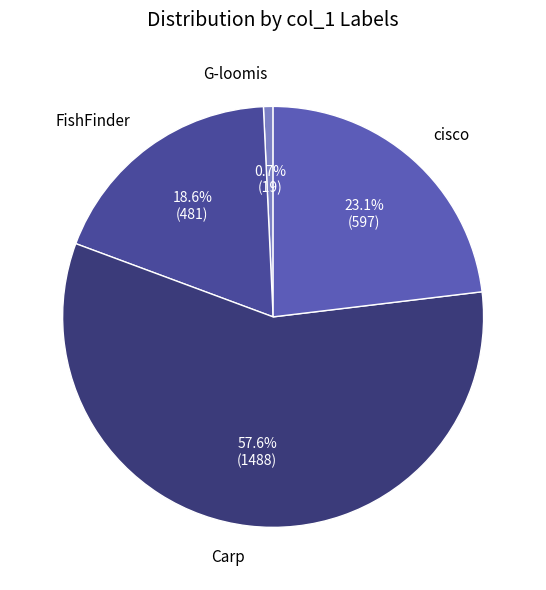

Combined, do cisco and Carp account for over 50%?

Yes